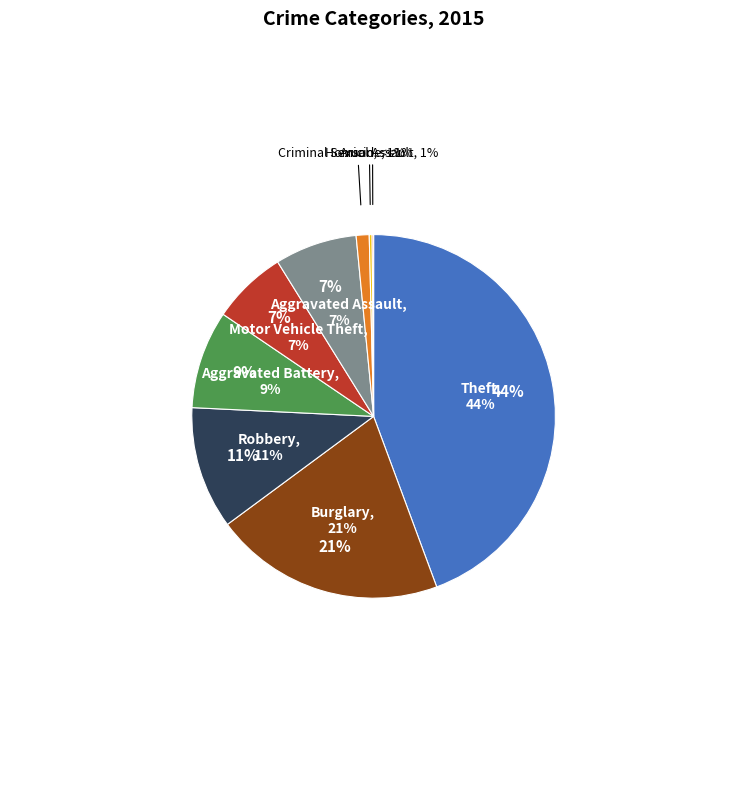

Rank the categories by value from highest to lowest.

Theft, Burglary, Robbery, Aggravated Battery, Aggravated Assault, Motor Vehicle Theft, Criminal Sexual Assault, Homicide, Arson